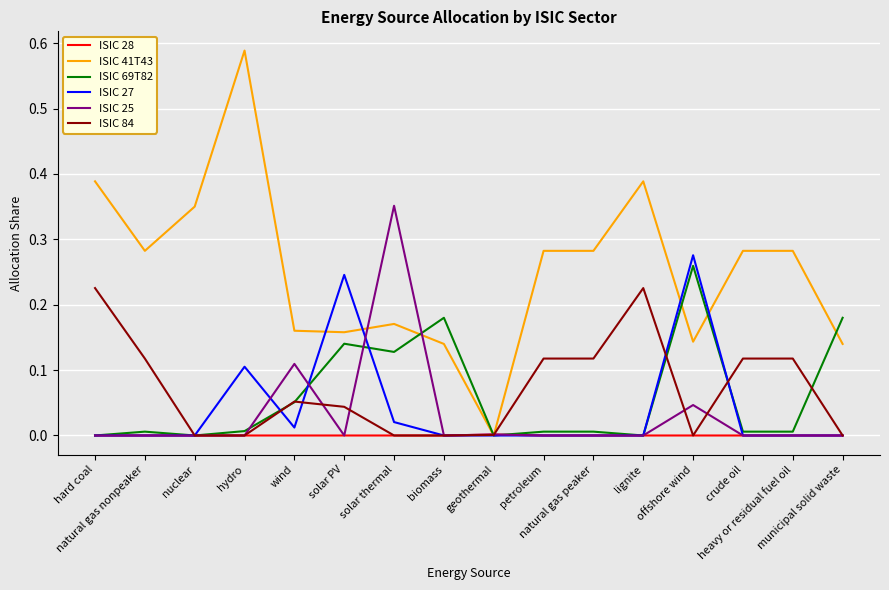

What is the sum of all ISIC 84 values?

1.1